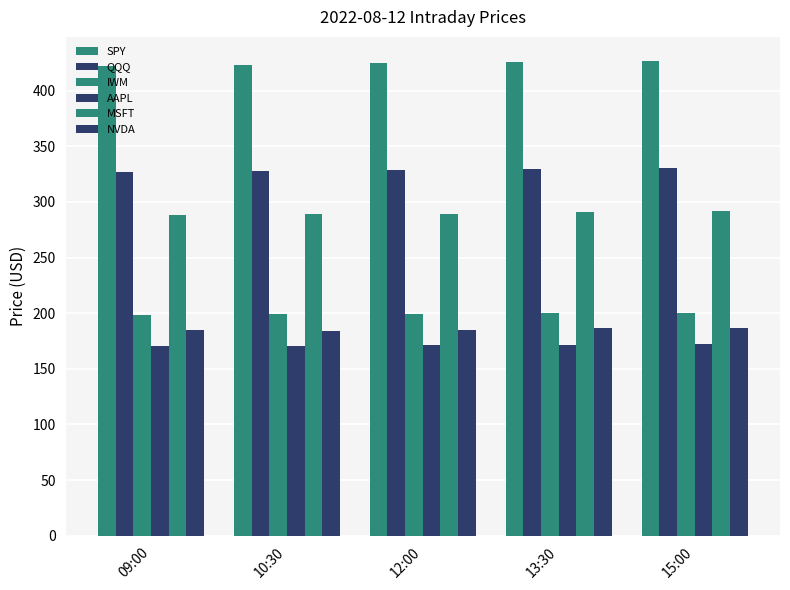

How many groups of bars are there?

5